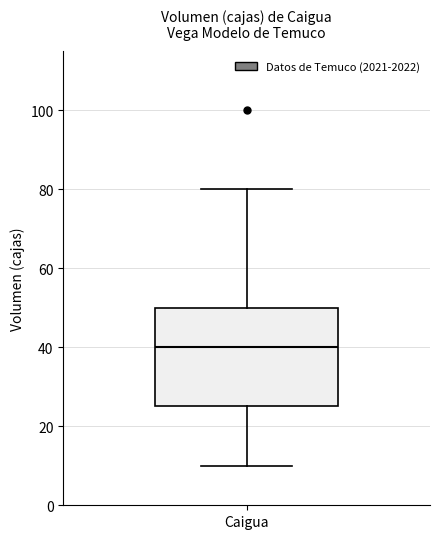

Read this box plot against the y-axis: the position of the median line, the range covered by the box, and the ends of both whiskers. The values are not printed on the chart, so give them approximately, as read against the axis.

median 40, box 26 to 50, whiskers 10 to 80